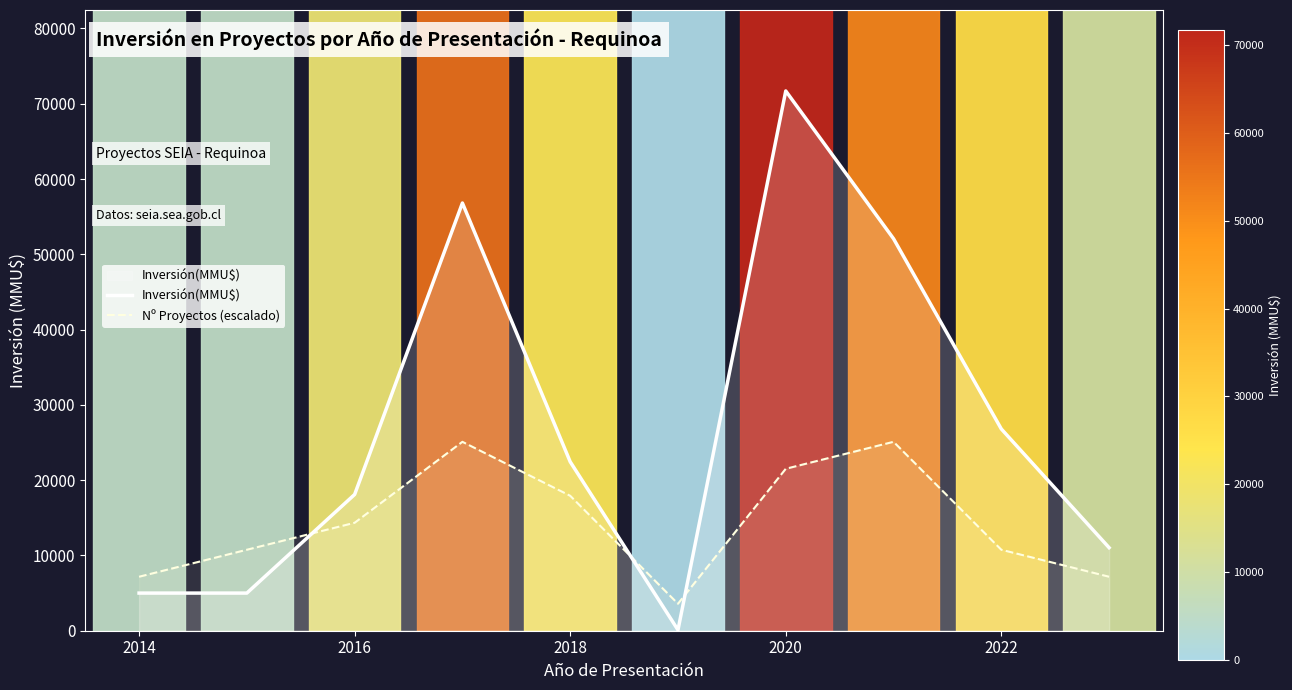

How many data points in Nº Proyectos (escalado) are above 14339?

5